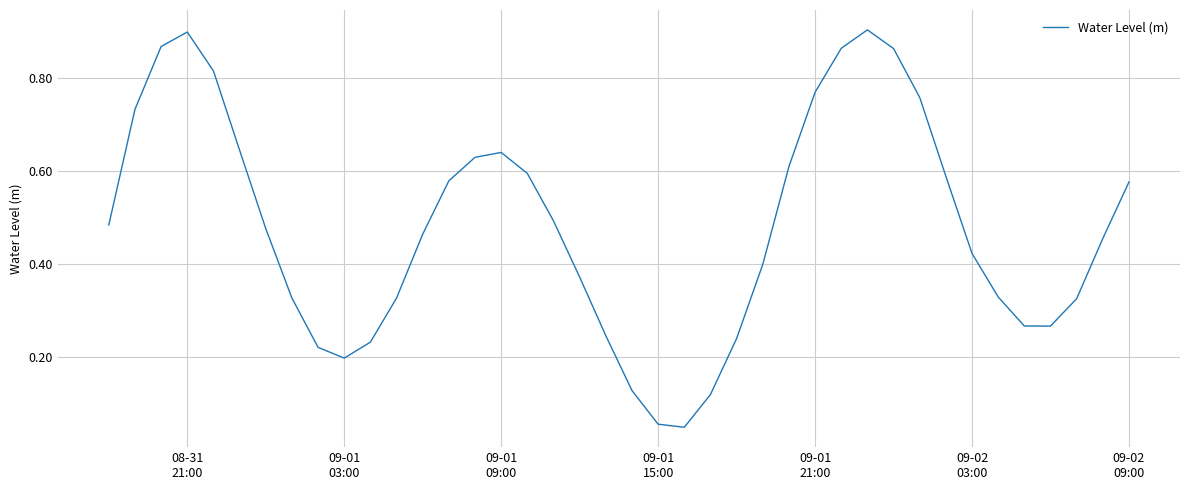

How many interior local valleys (lower than both neighbors) does the data have?

3